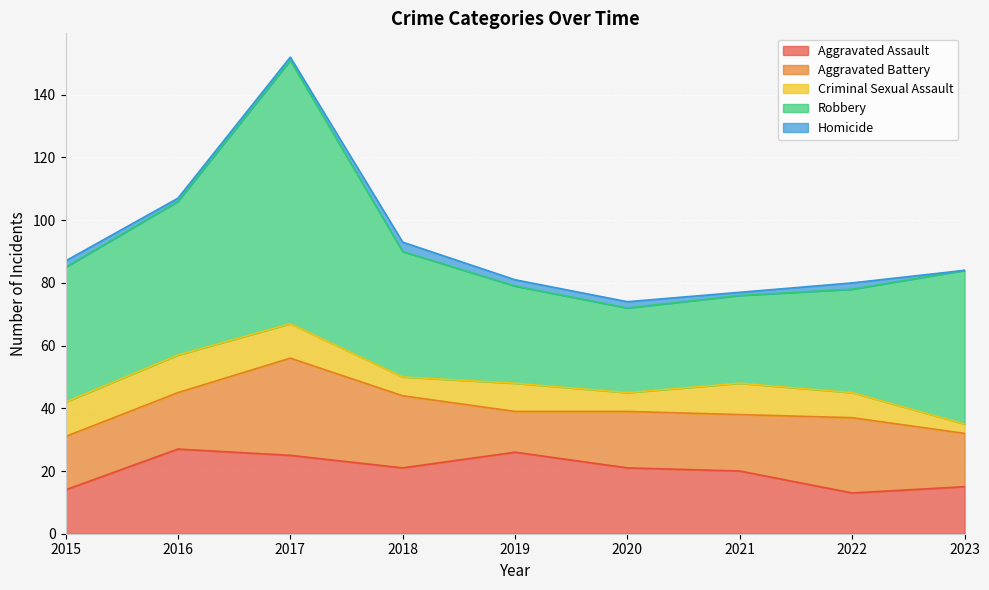

Is it true that Robbery equals 27 at 2020?

True